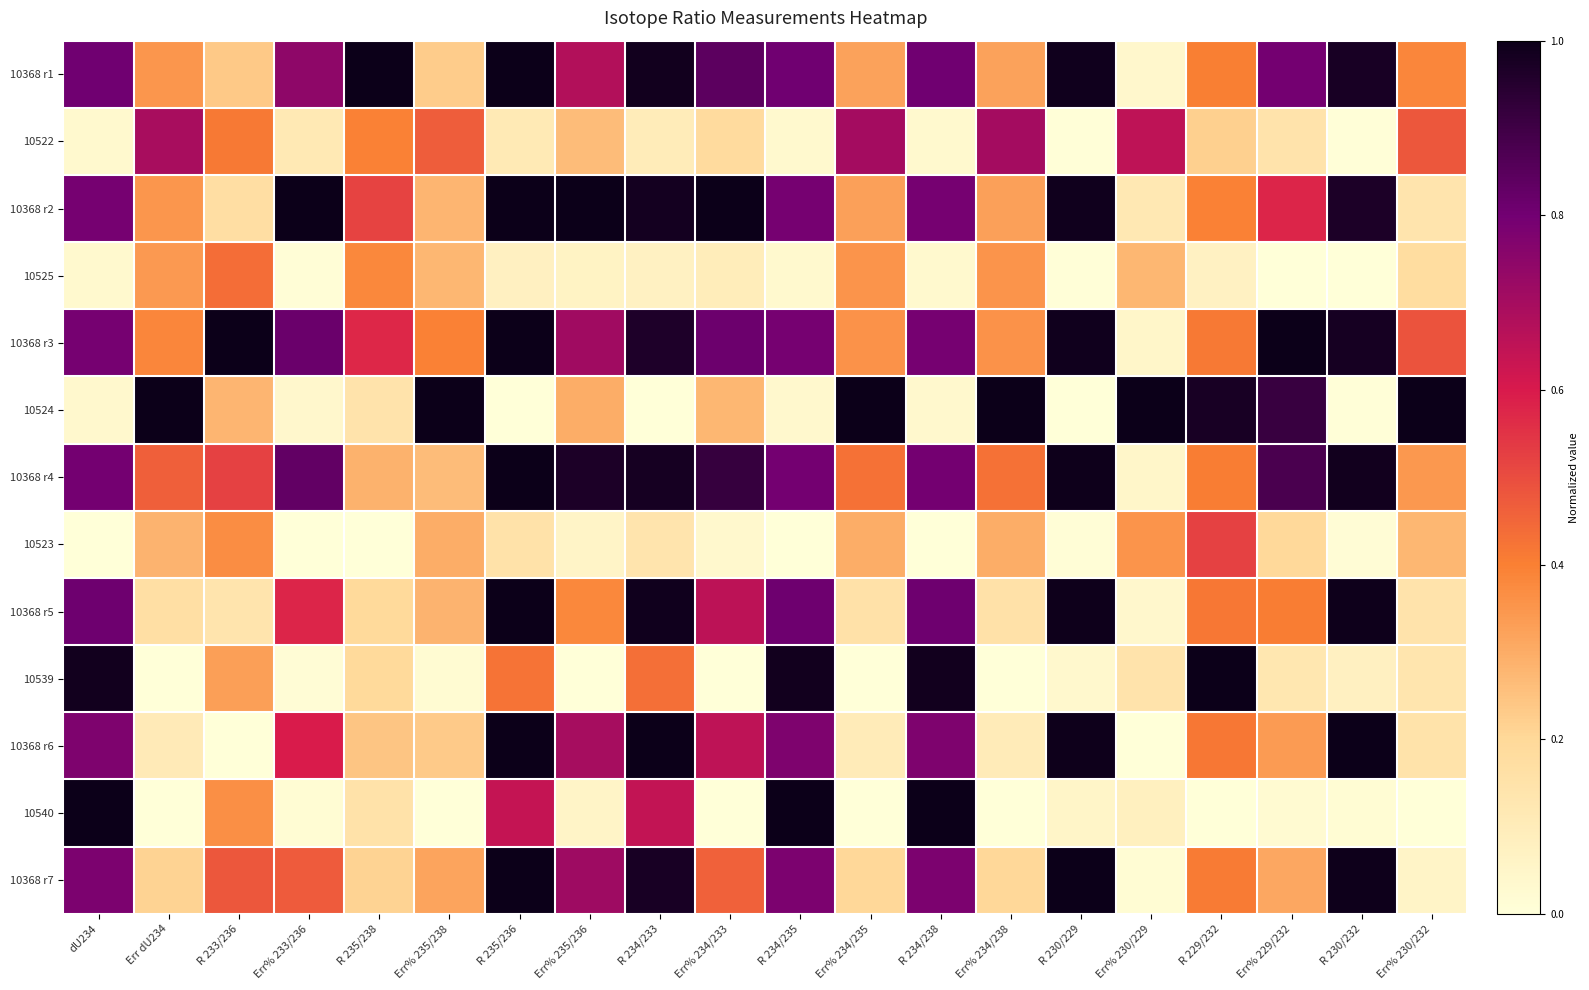

At which category does the chart reach its peak across all series?

R 235/238